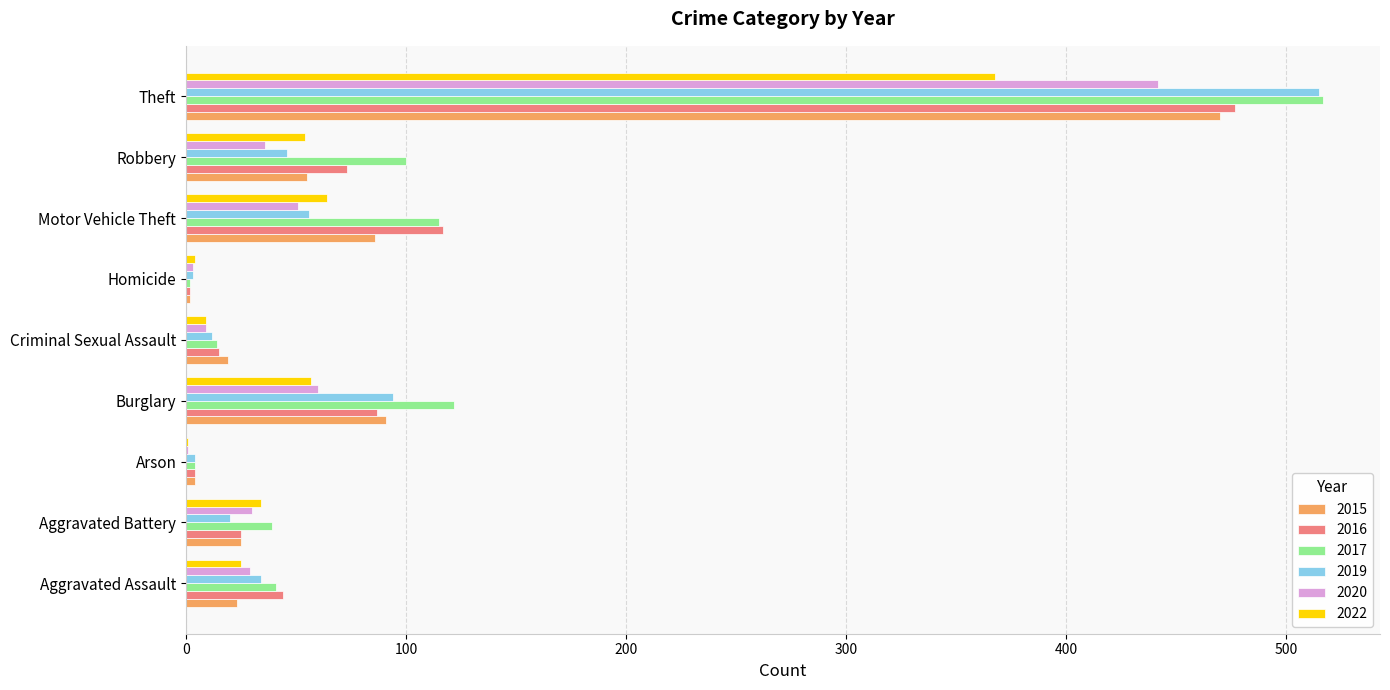

What are all the series names shown in the legend?

2015, 2016, 2017, 2019, 2020, 2022